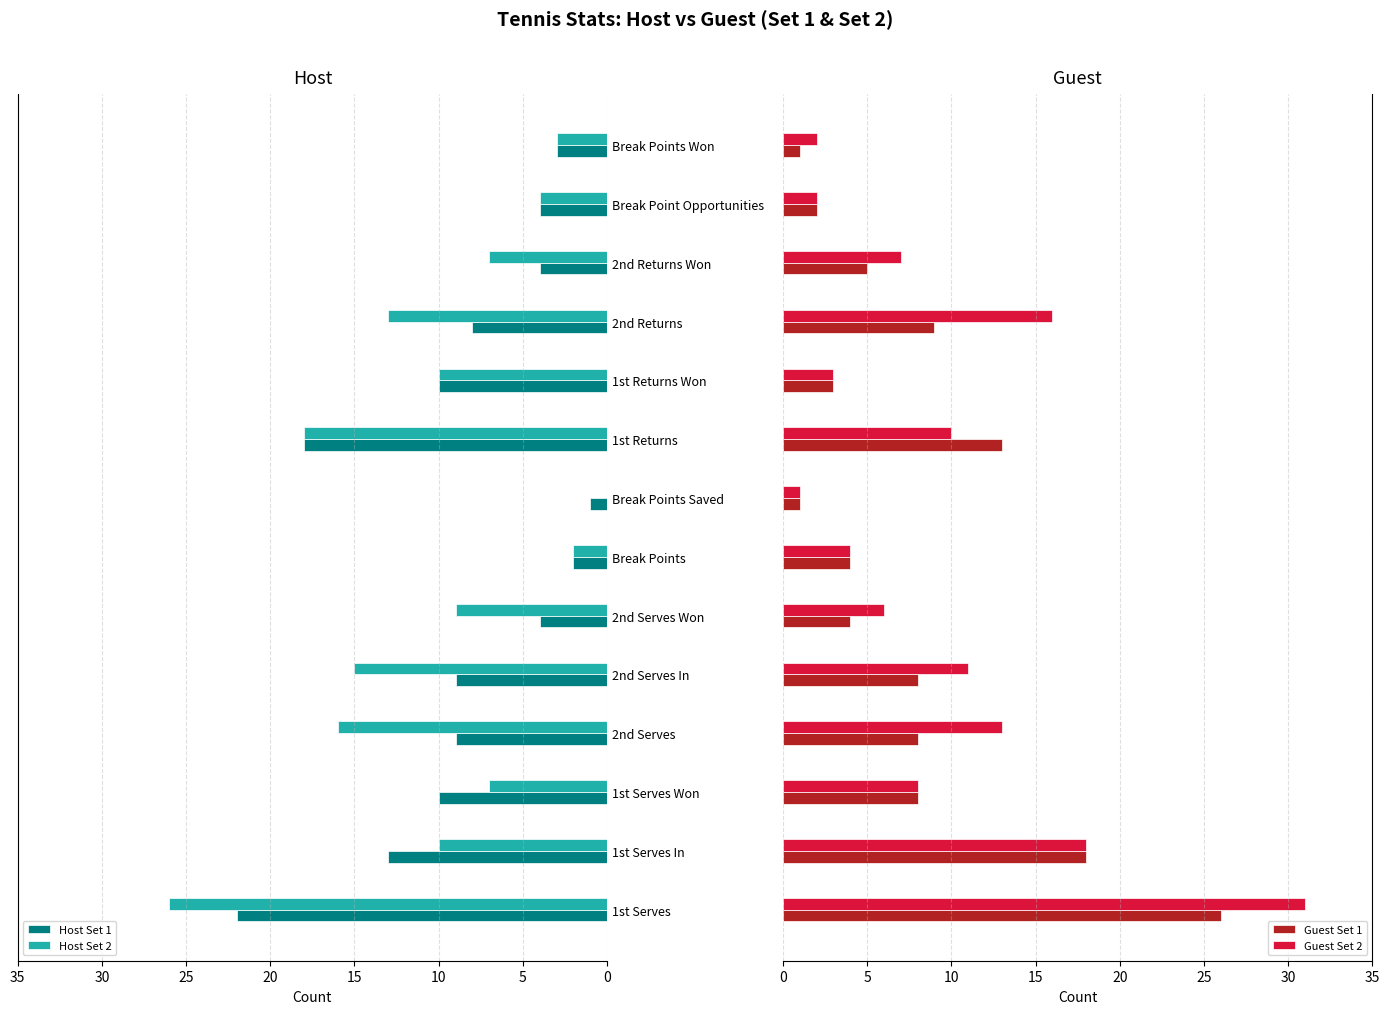

The value of Host Set 1 at Break Point Opportunities is 2. True or false?

False